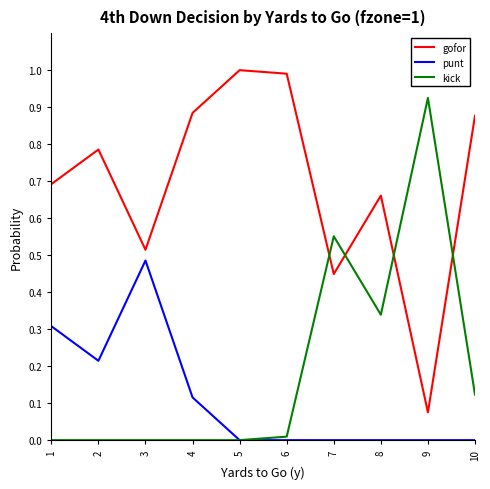

What is the difference between the highest and lowest values at 5?

1.0